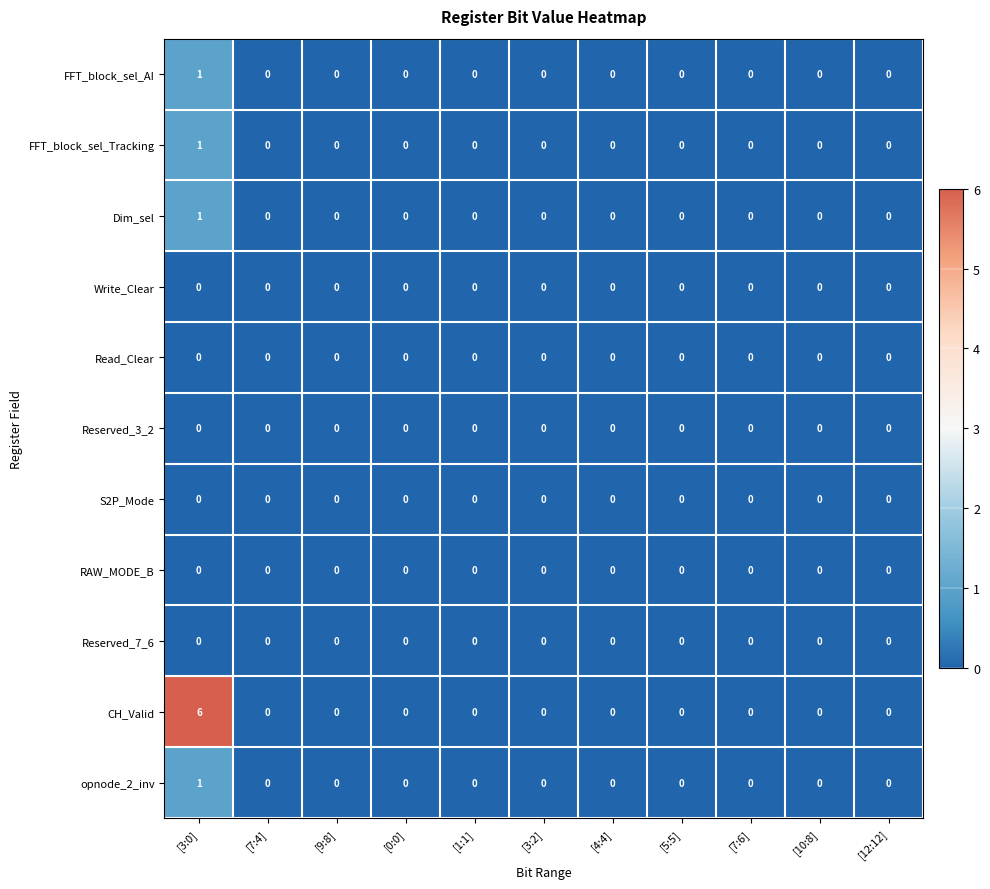

The Read_Clear series shows 0 at [12:12]. True or false?

True